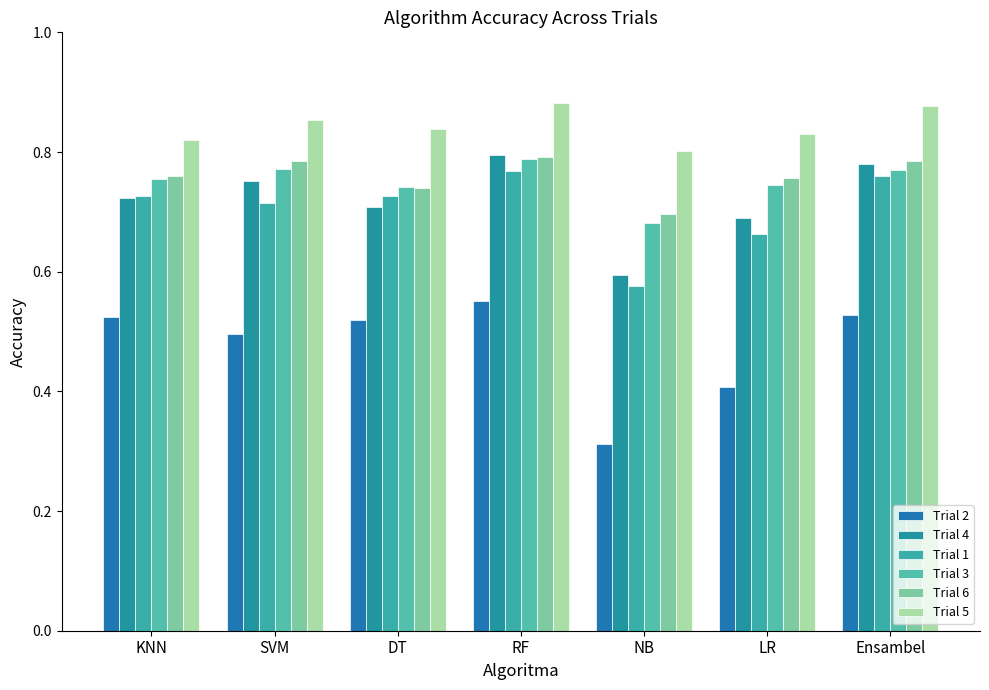

Reading right to left, list all the values displayed in this chart.

Trial 2: Ensambel=0.5	LR=0.4	NB=0.3	RF=0.6	DT=0.5	SVM=0.5	KNN=0.5
Trial 4: Ensambel=0.8	LR=0.7	NB=0.6	RF=0.8	DT=0.7	SVM=0.8	KNN=0.7
Trial 1: Ensambel=0.8	LR=0.7	NB=0.6	RF=0.8	DT=0.7	SVM=0.7	KNN=0.7
Trial 3: Ensambel=0.8	LR=0.7	NB=0.7	RF=0.8	DT=0.7	SVM=0.8	KNN=0.8
Trial 6: Ensambel=0.8	LR=0.8	NB=0.7	RF=0.8	DT=0.7	SVM=0.8	KNN=0.8
Trial 5: Ensambel=0.9	LR=0.8	NB=0.8	RF=0.9	DT=0.8	SVM=0.9	KNN=0.8